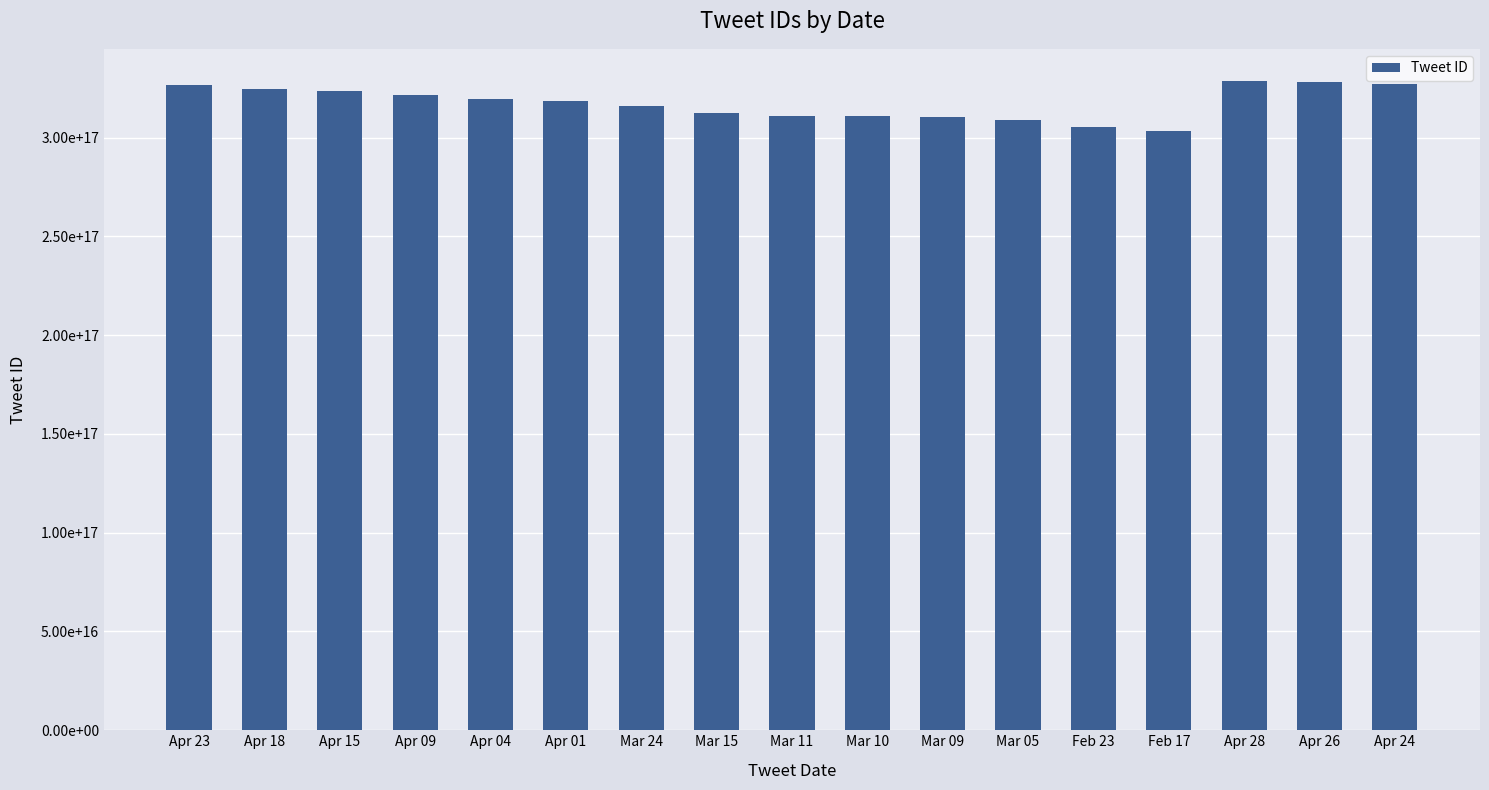

Does the chart contain any negative values?

No